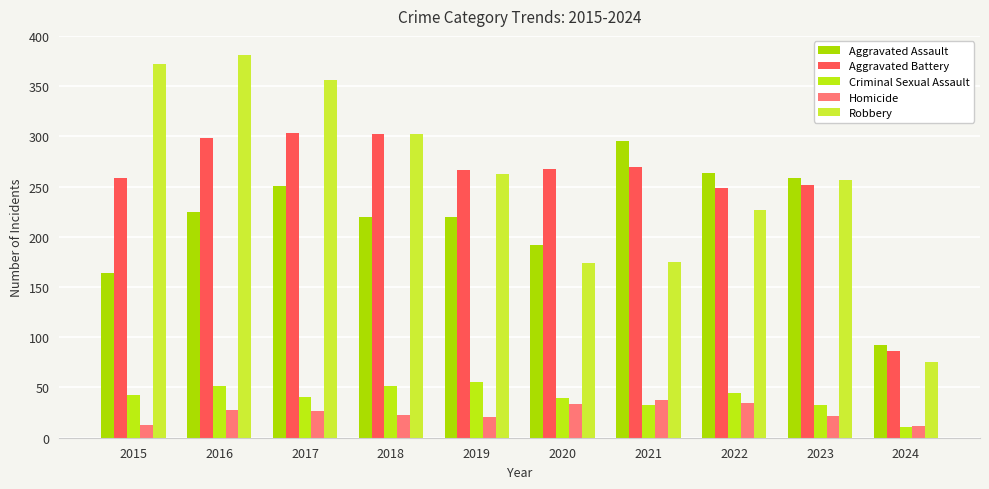

Read the Homicide value at 2021, to the nearest 10.

40